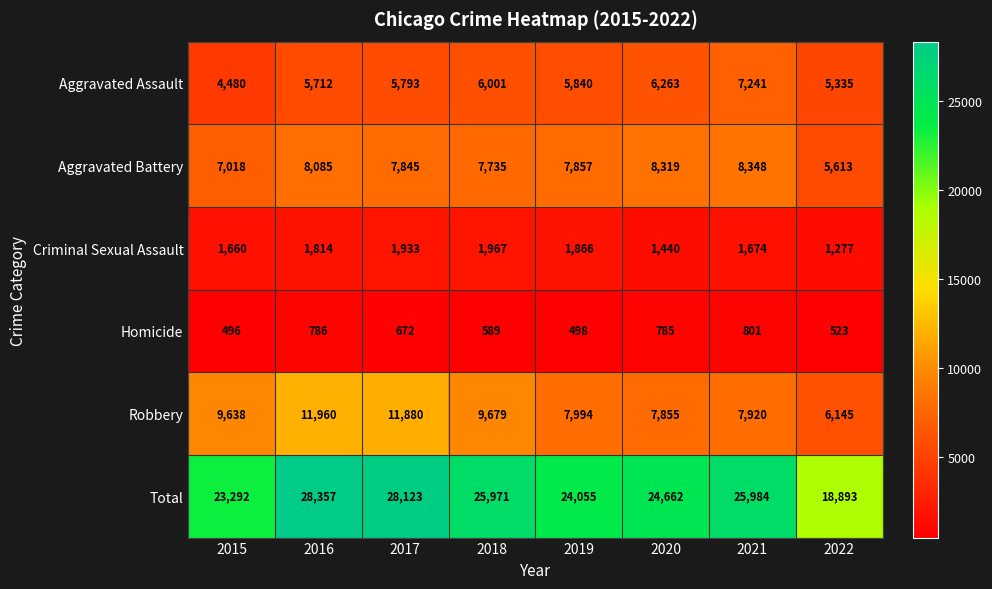

Which category has the lowest value in the Aggravated Battery series?

2022